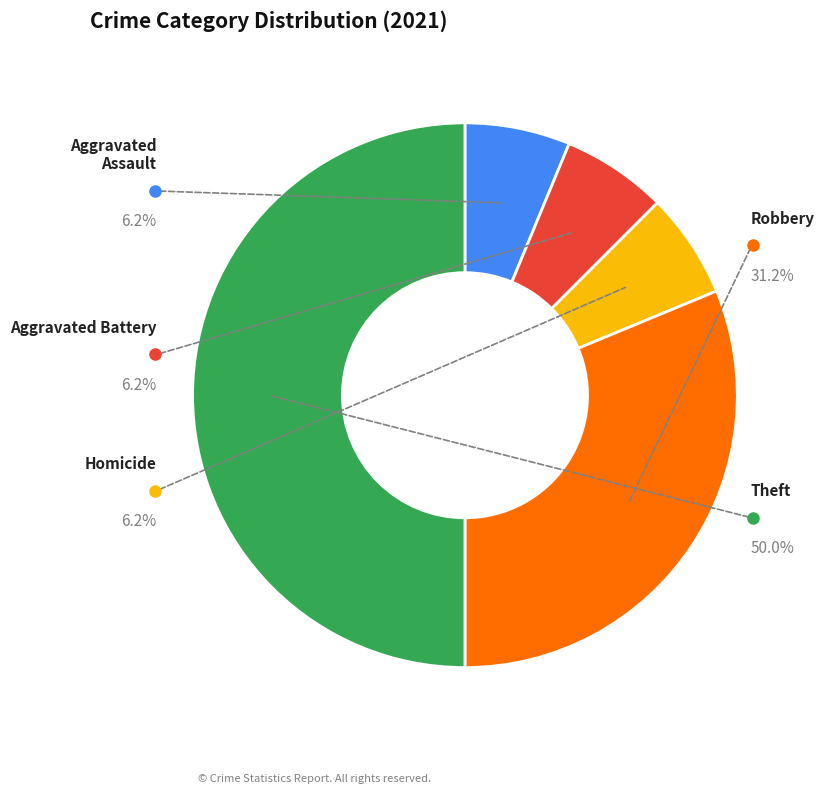

Does Aggravated Battery account for over 50% of the chart?

No